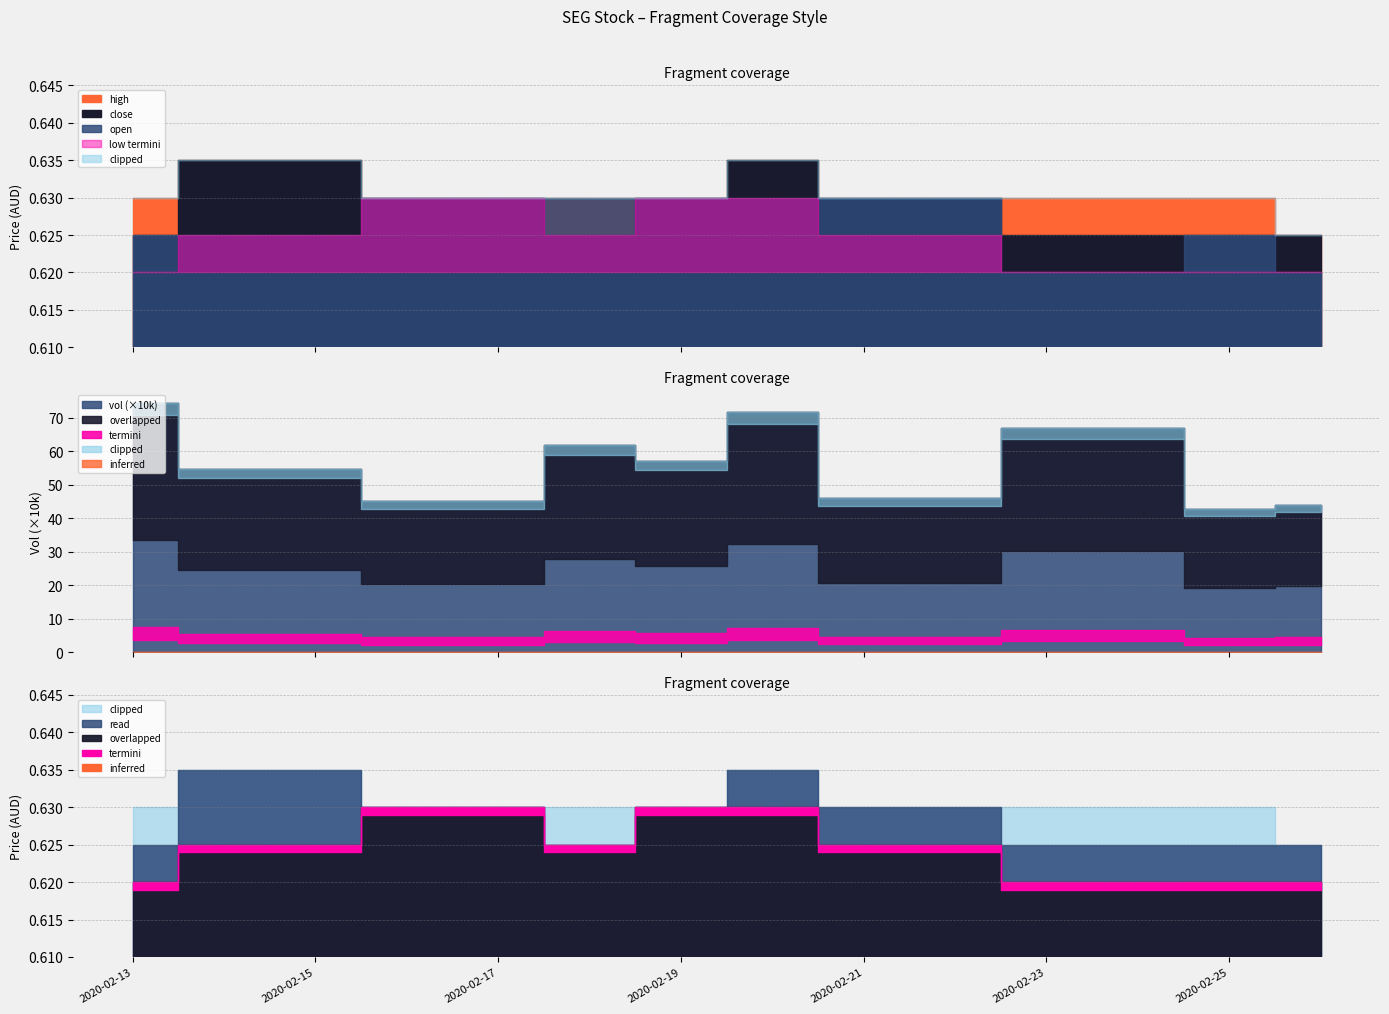

What is the total value across all series at 2020-02-24?

2.5